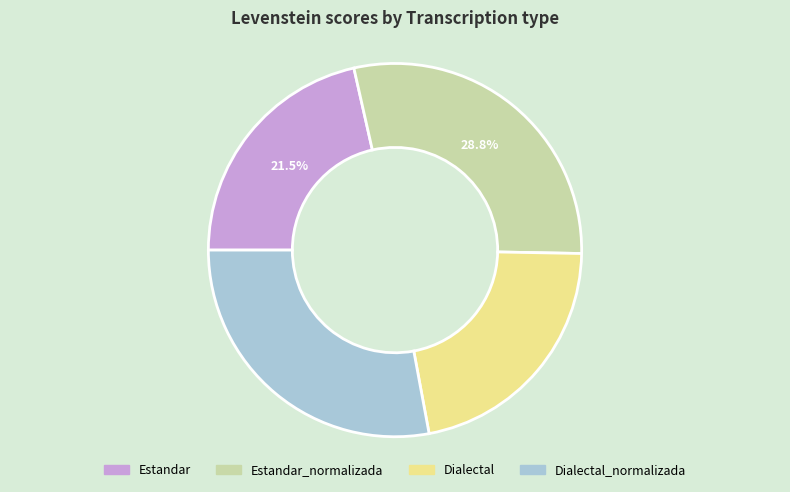

Is the sum of Dialectal and Estandar greater than half?

No